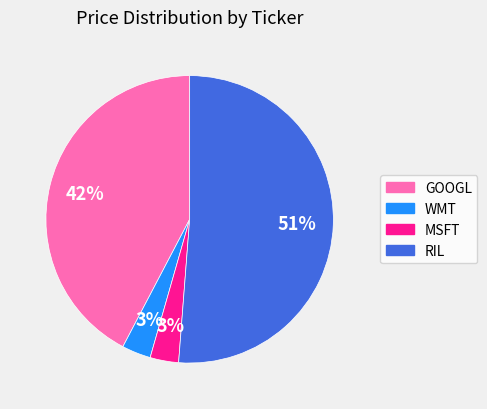

Does any single category account for the majority?

Yes